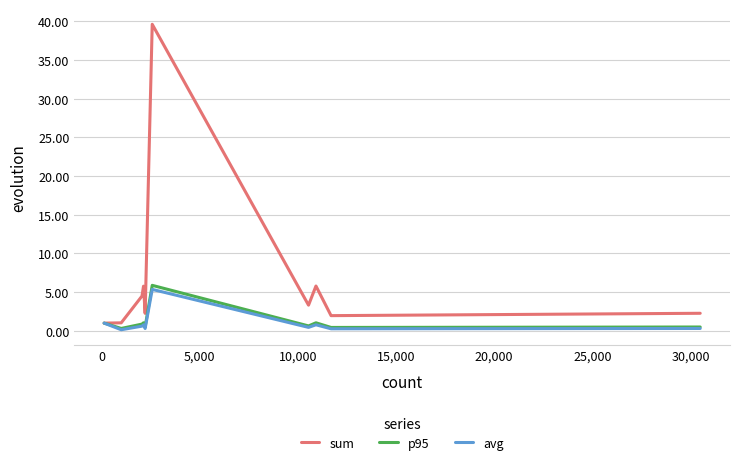

Which series has the largest total across all categories?

sum